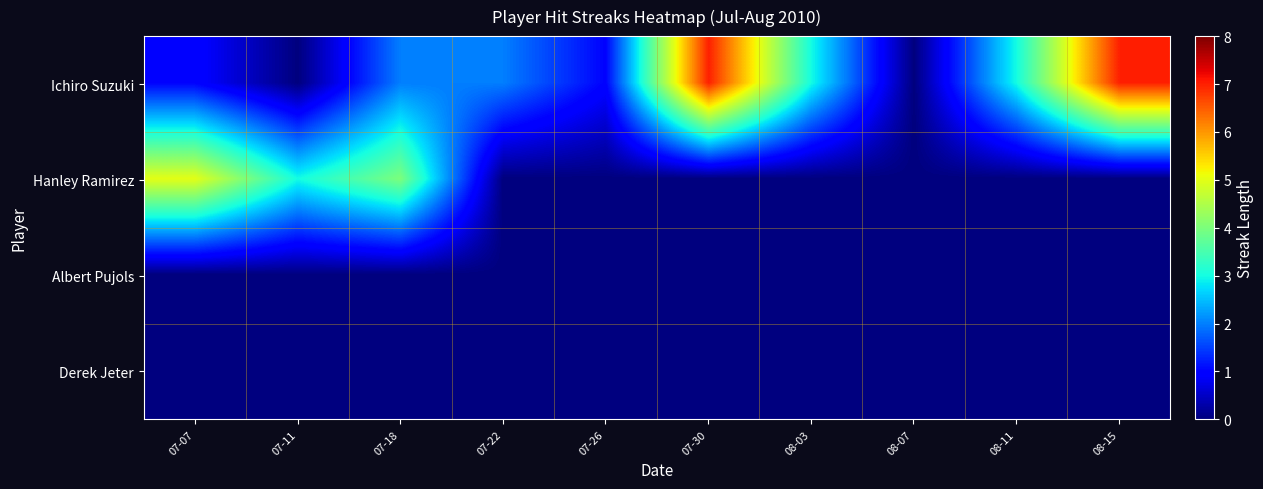

Which label corresponds to the smallest value in the chart?

07-11